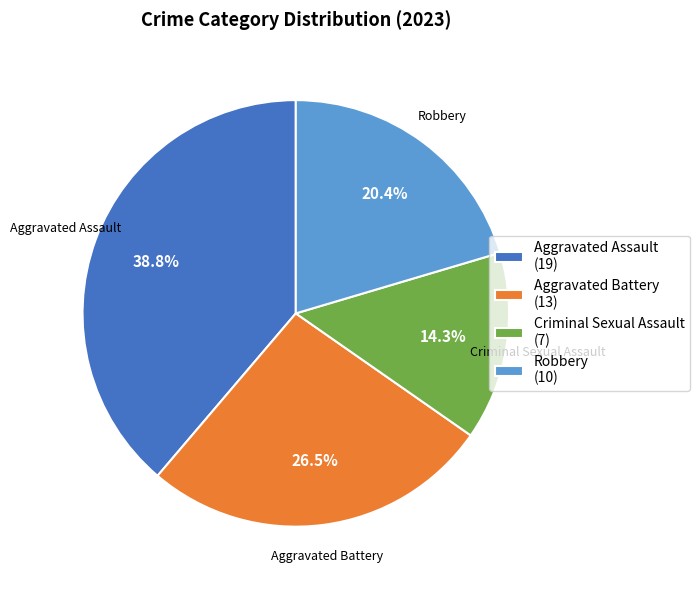

What is the smallest slice in the pie chart?

Criminal Sexual Assault (7)